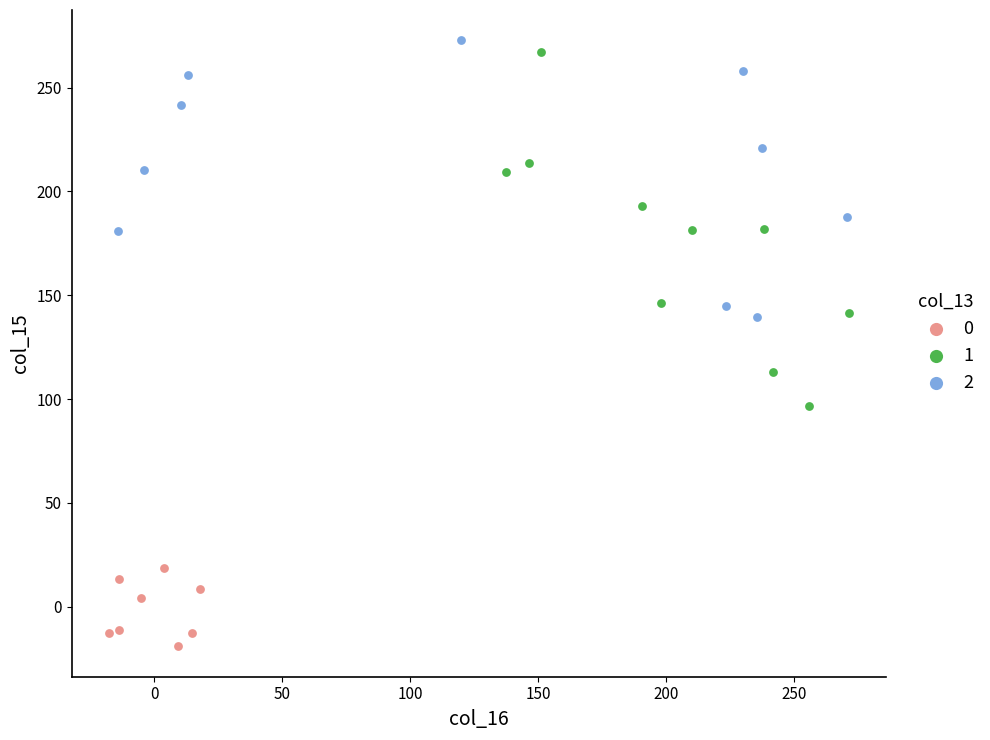

What are all the series names shown in the legend?

0, 1, 2